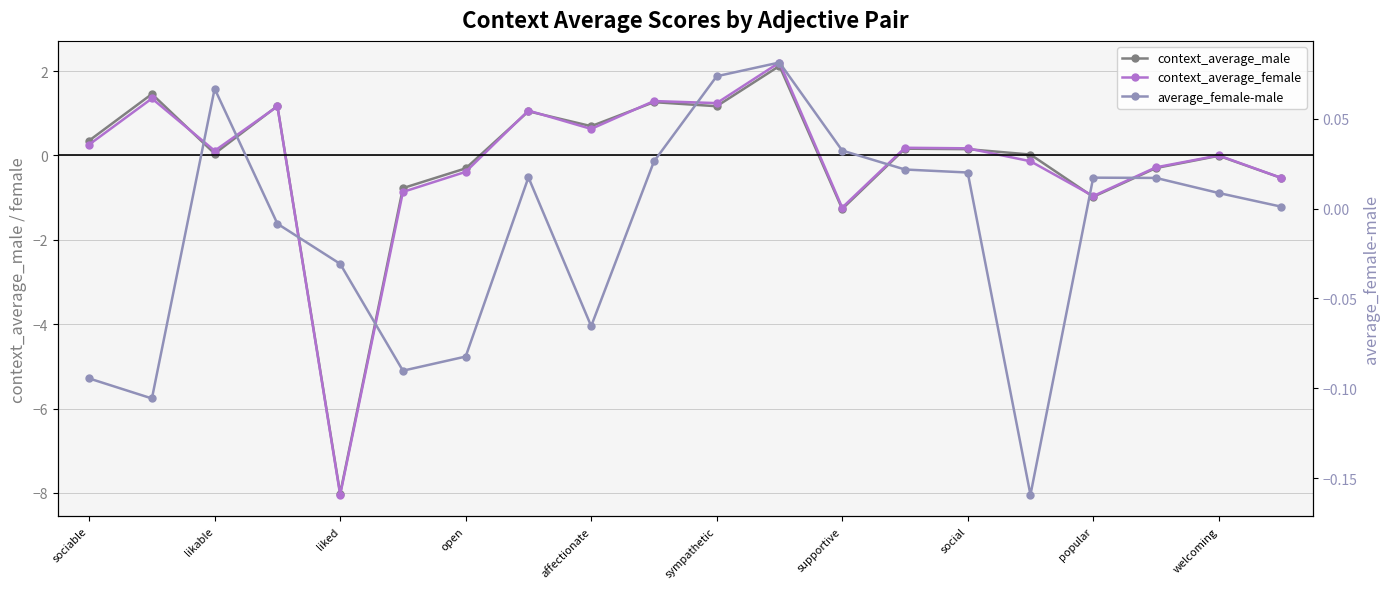

How many data points in context_average_male are less than 0?

8